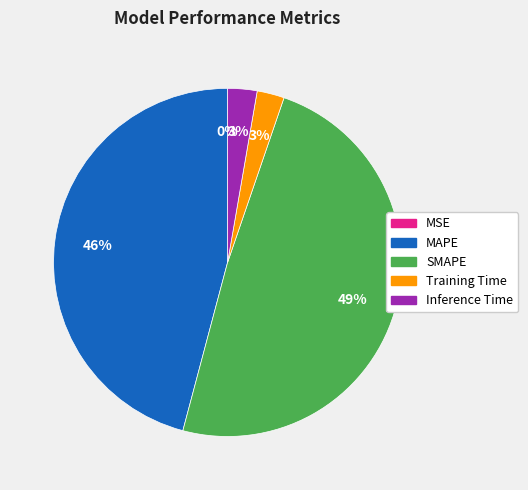

To the nearest percent, what is the average slice percentage?

20%